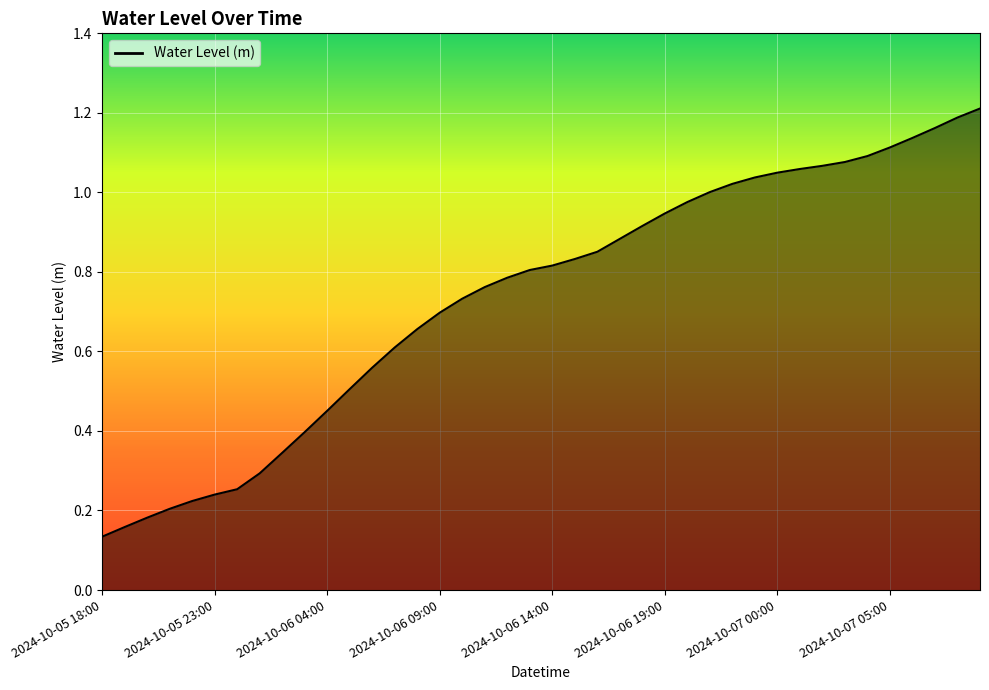

What is the minimum value shown in the chart?

0.1